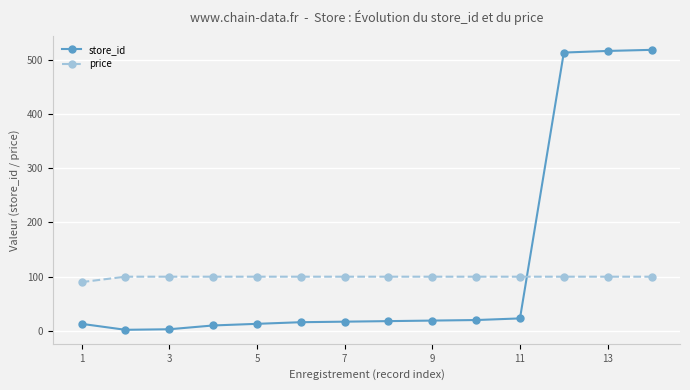

How many times do store_id and price cross each other?

1